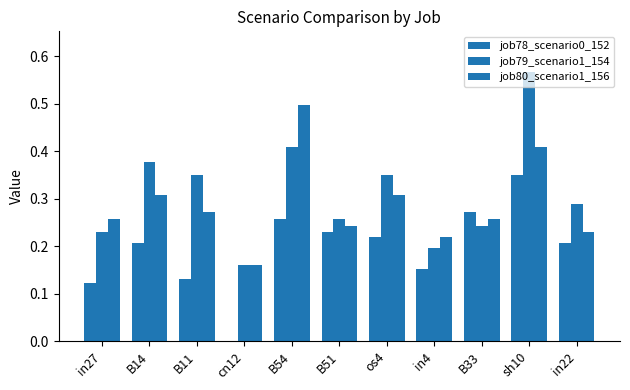

The job78_scenario0_152 series shows 0.4 at sh10. True or false?

True